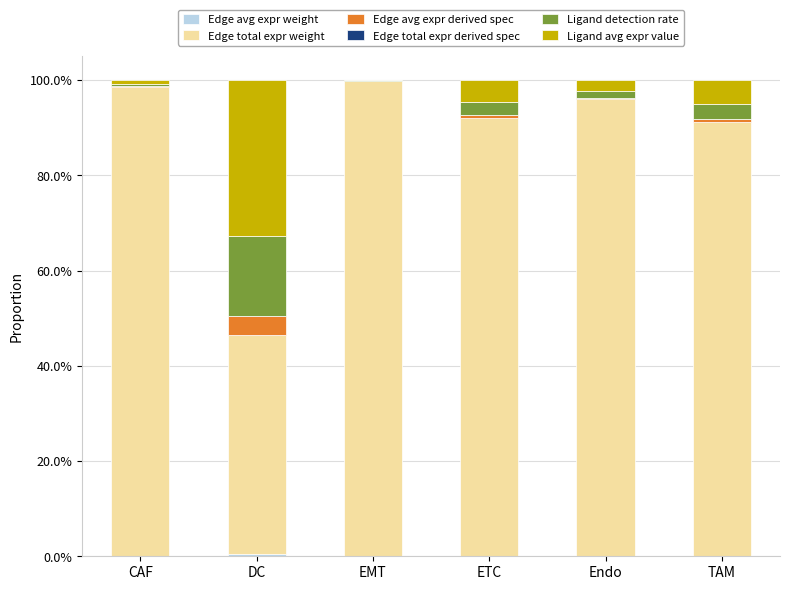

True or false: Edge total expr weight has a value of 127.6 at ETC.

False